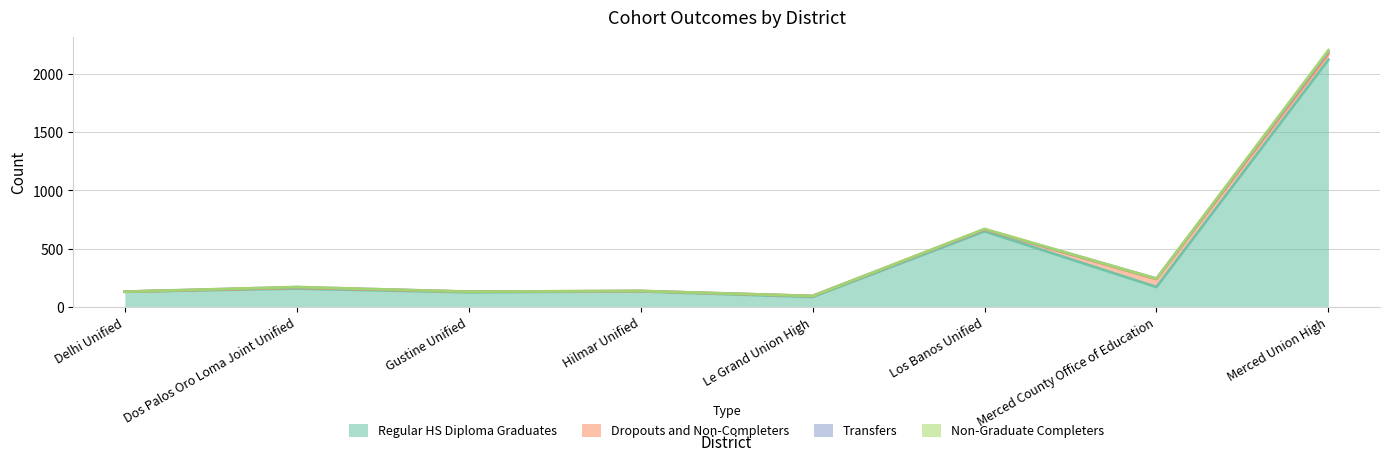

How many values in the Regular HS Diploma Graduates series are below 158?

4